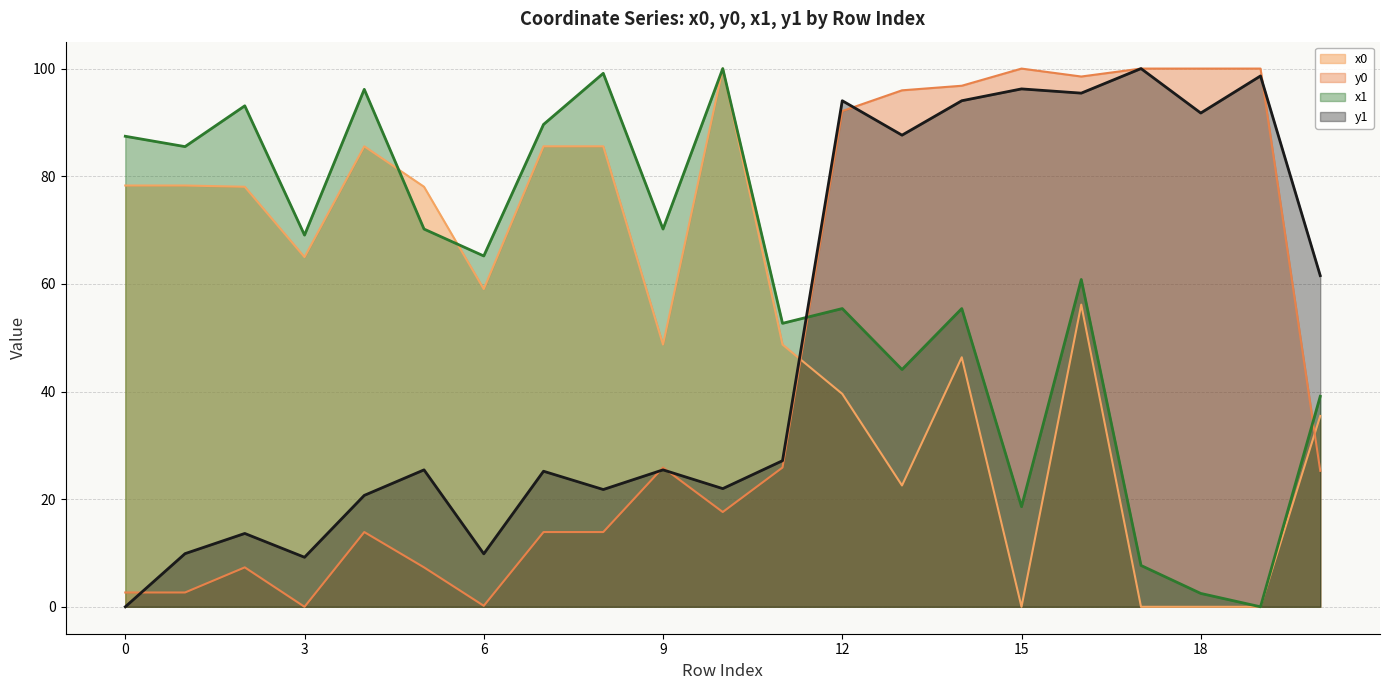

Which series has the widest spread of values?

x0